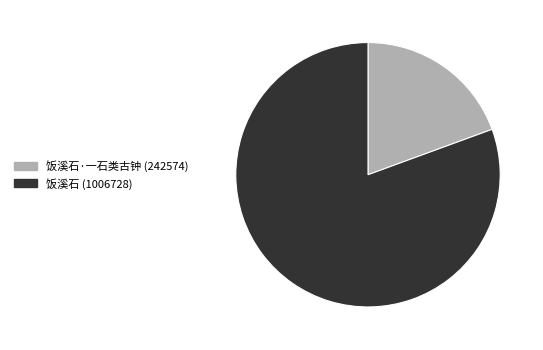

Do 饭溪石 (1006728) and 饭溪石·一石类古钟 (242574) together represent more than half of the pie?

Yes